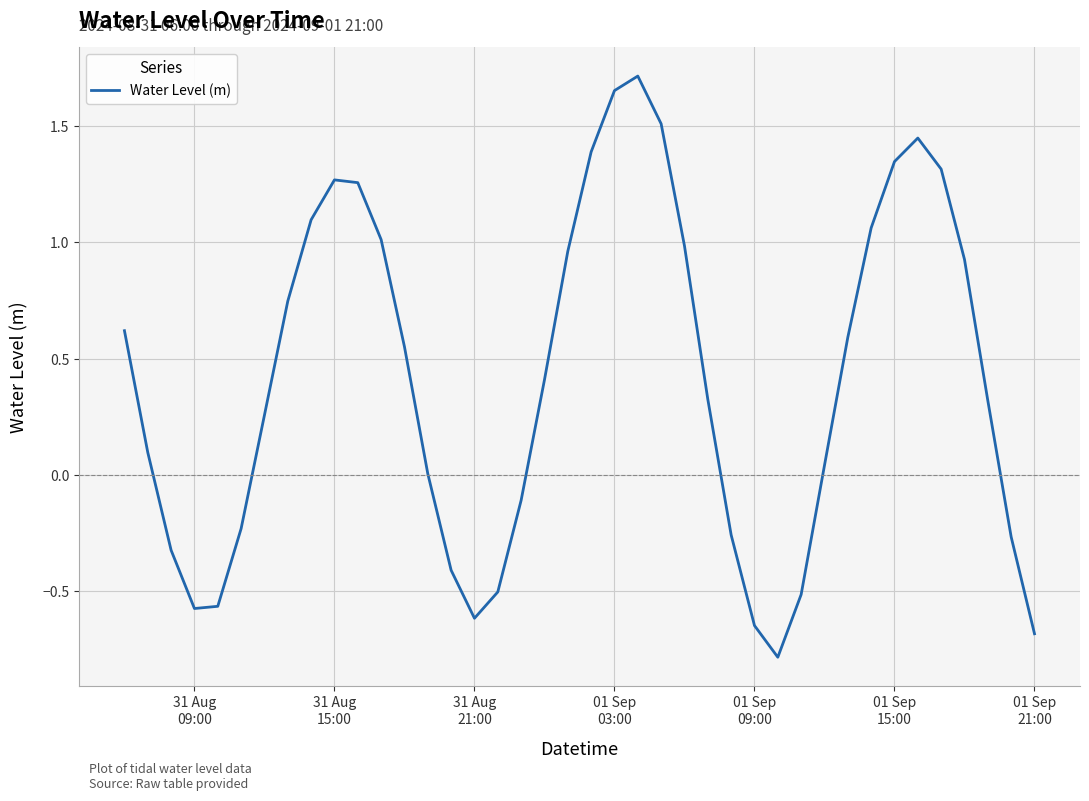

What is the difference between the maximum and minimum values?

2.5